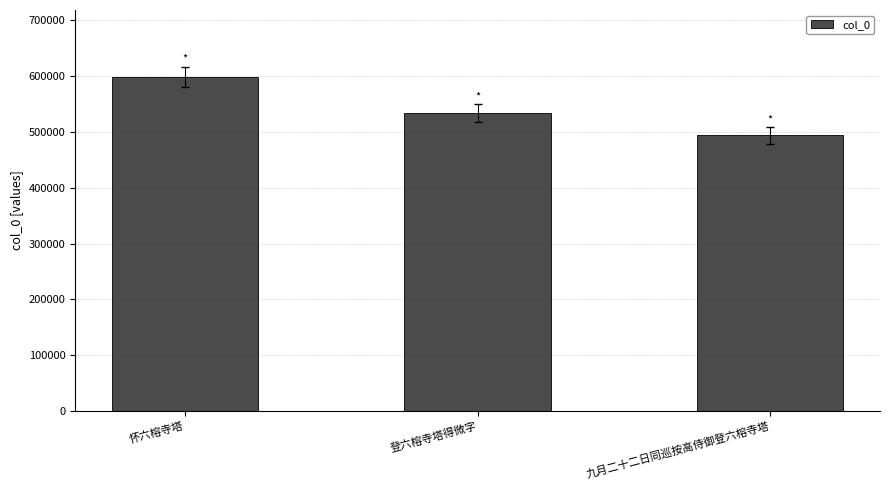

Approximately how many times larger is the value at 九月二十二日同巡按高侍御登六榕寺塔 compared to 怀六榕寺塔?

0.8